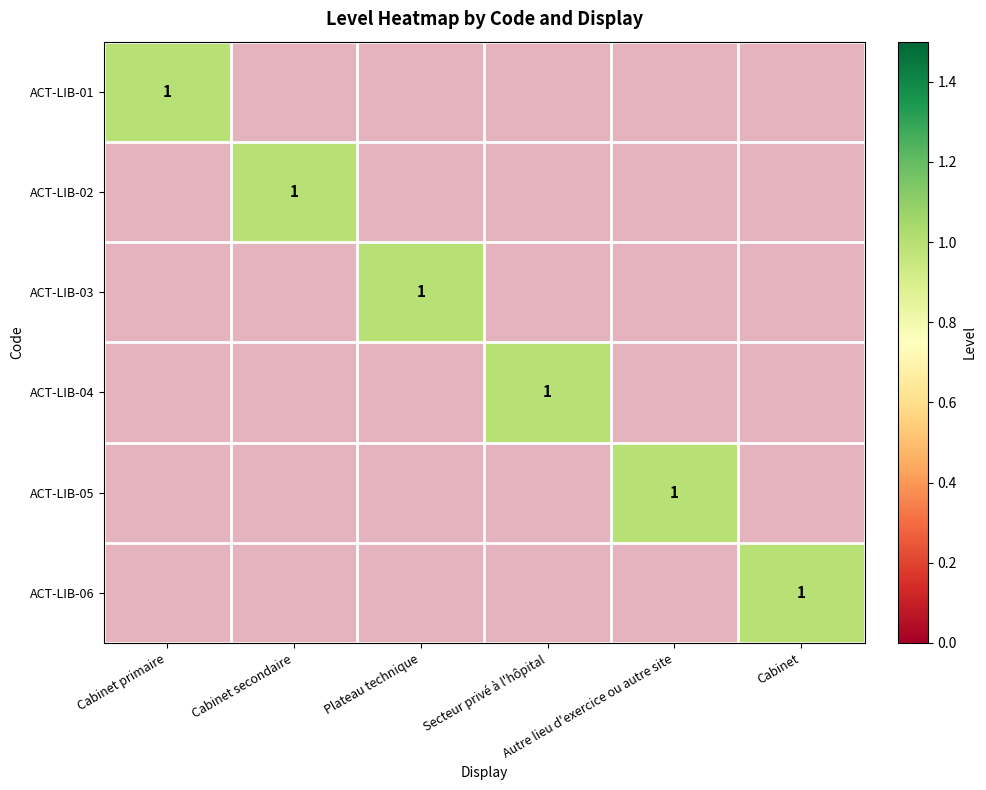

At which label is ACT-LIB-04 closest to 0?

Cabinet primaire